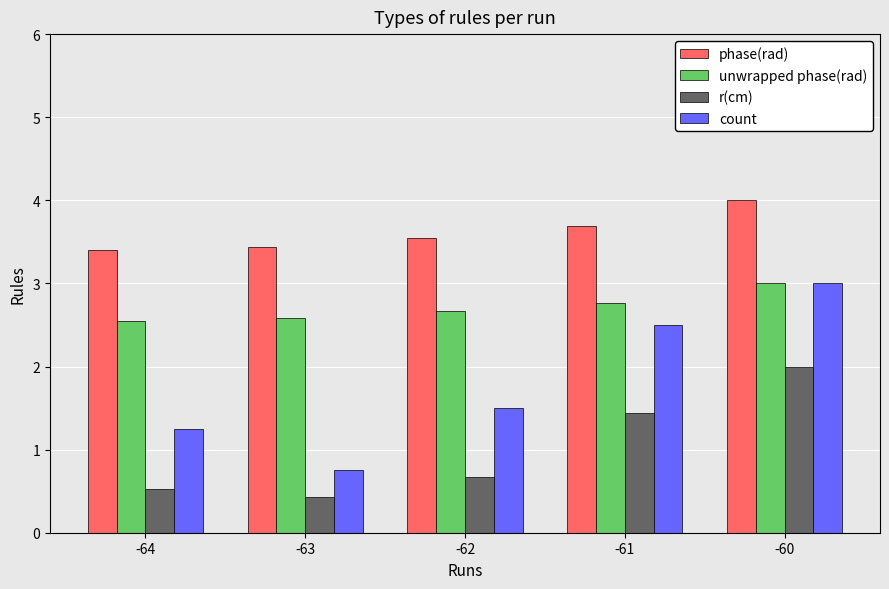

What is the total value across all series at -61?

10.4